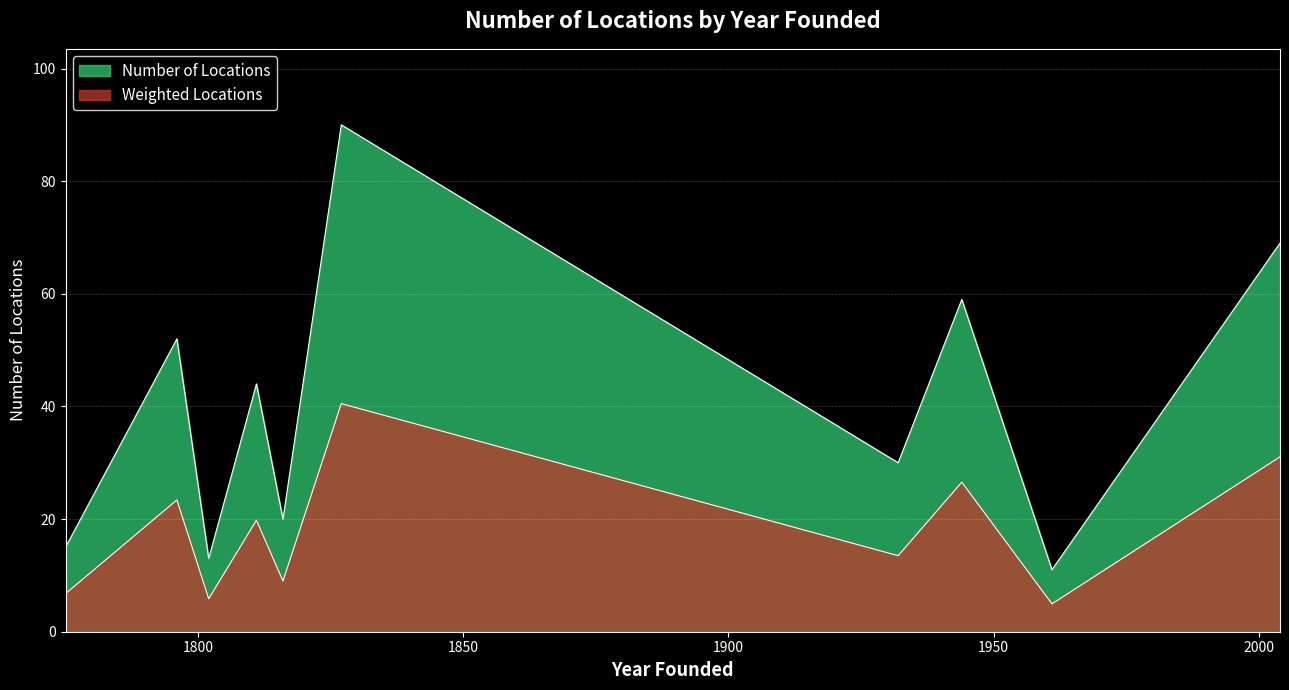

Does the chart display data point markers on the line(s)?

No